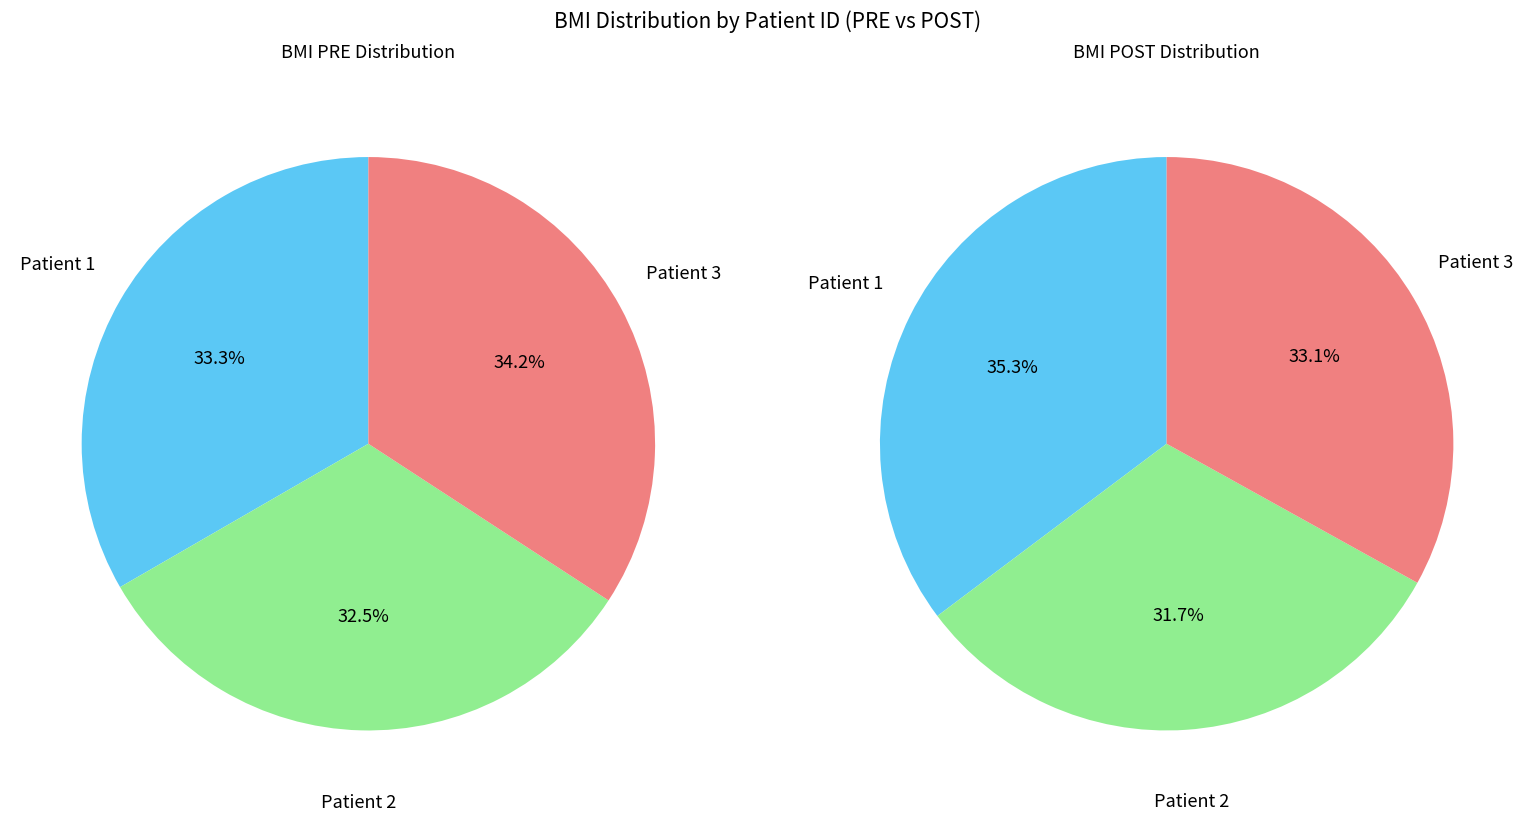

How many segments does this pie chart have?

3